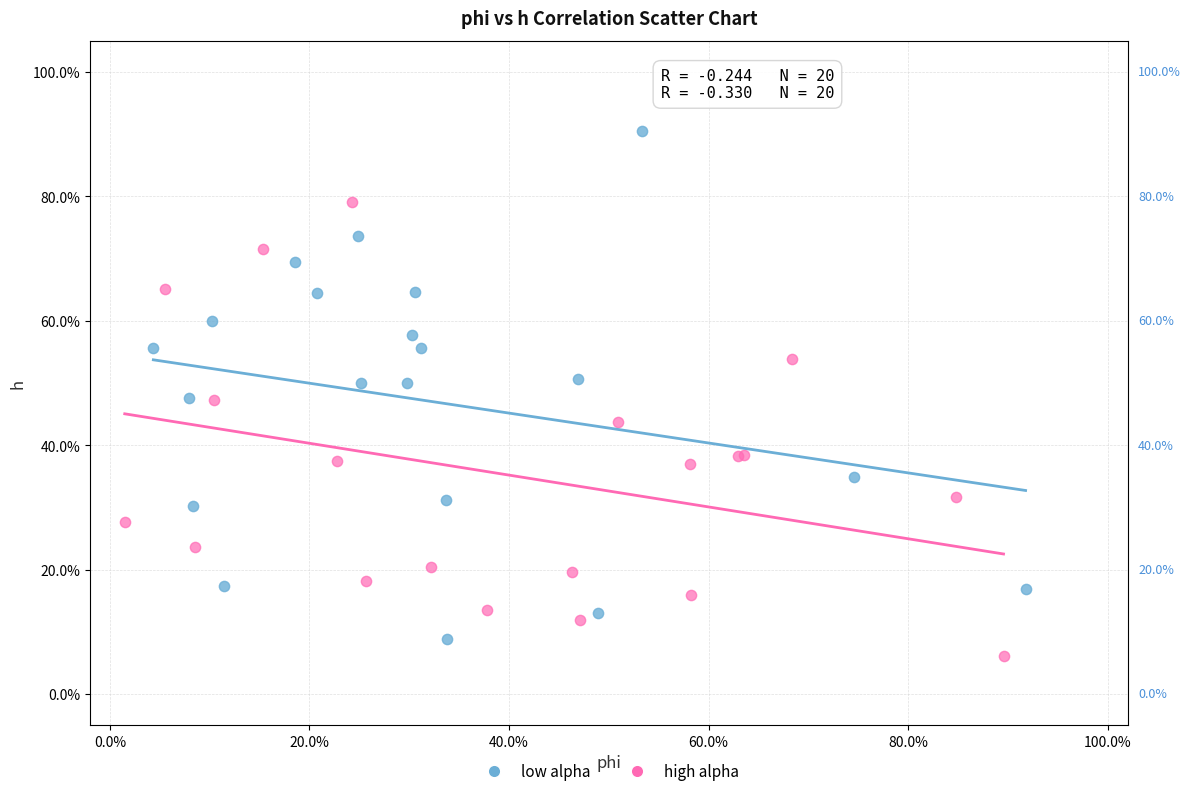

Which series has the widest spread of Y values?

low alpha